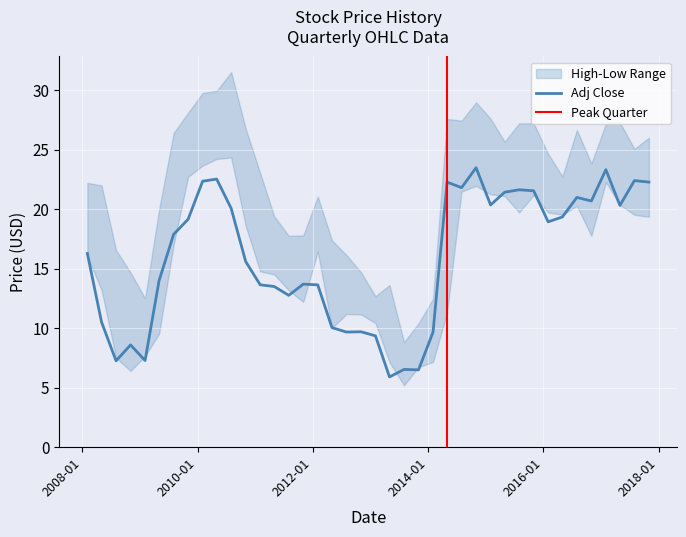

Rank the series at 2010-08-01 from lowest to highest value.

Adj Close, Low, High